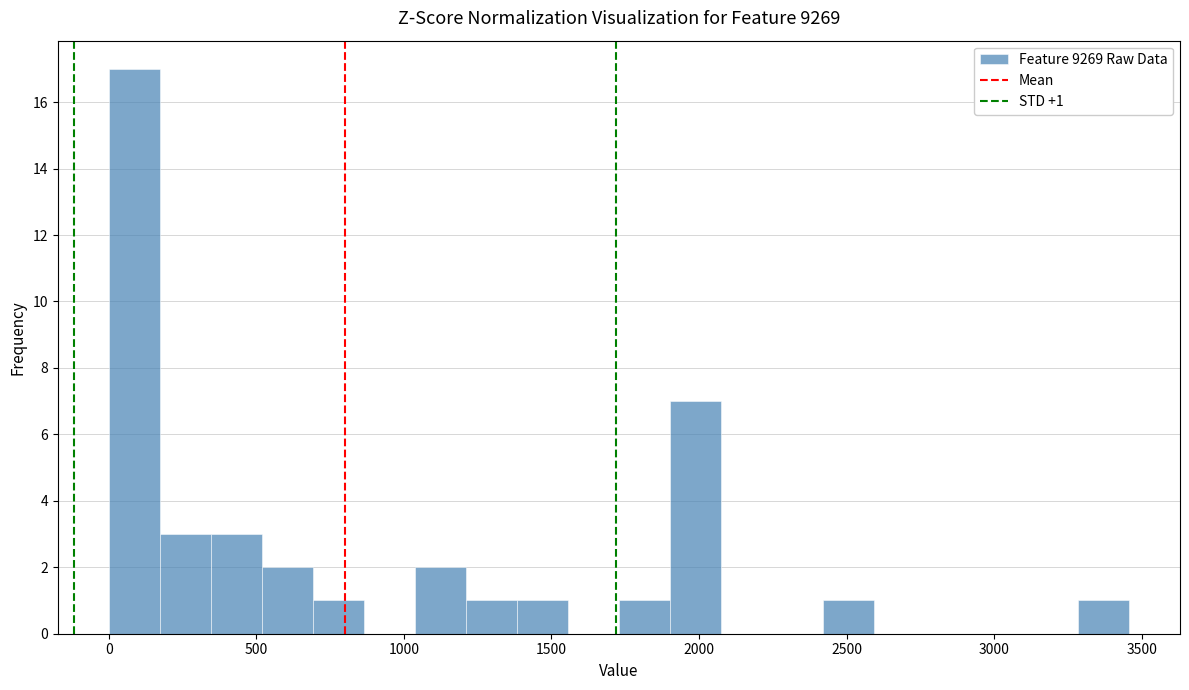

Around what value on the x-axis is the tallest bar? Give the approximate position of its centre, as read against the axis.

100